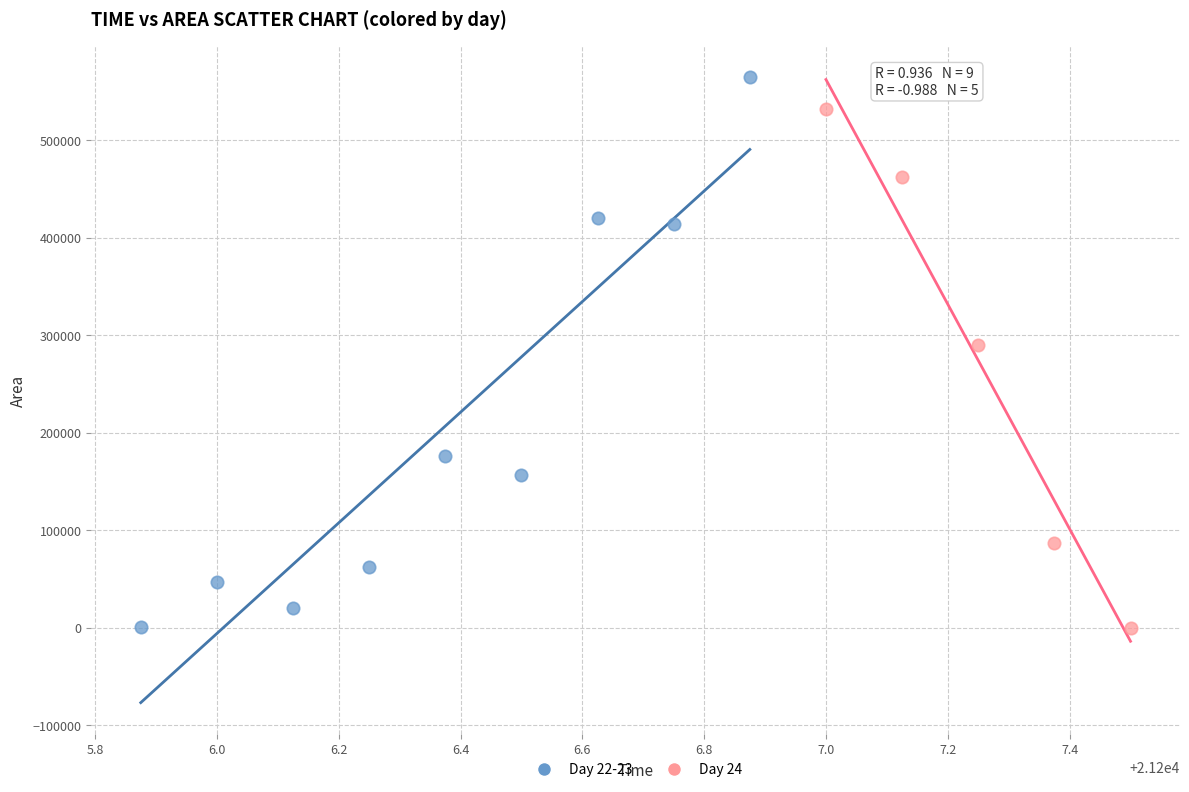

What are all the series names shown in the legend?

Day 22-23, Day 24